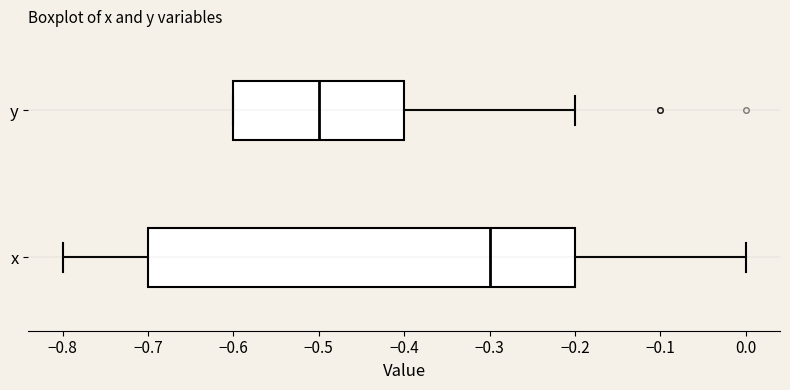

Which box's median line is the furthest to the right?

x